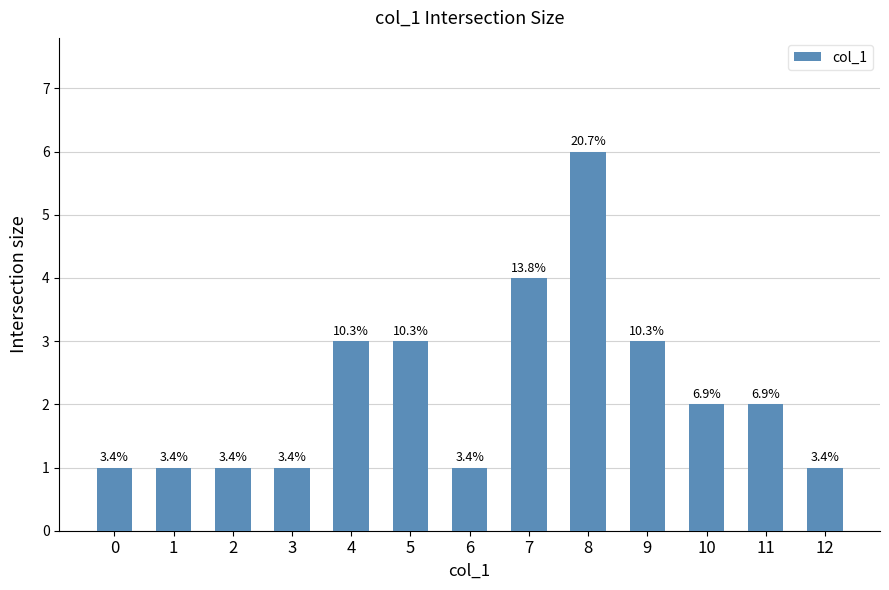

What is the value of the 4th bar from the left?

1